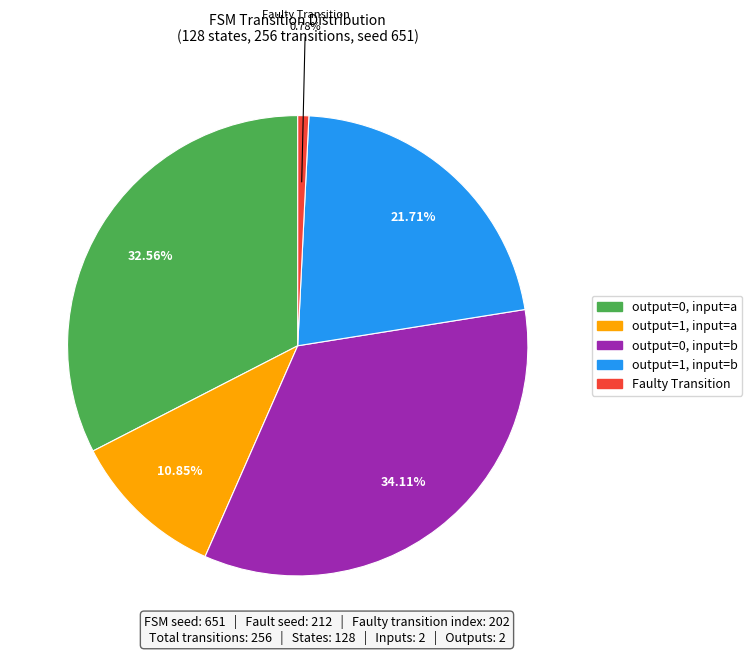

Is there any slice that represents more than half of the pie?

No